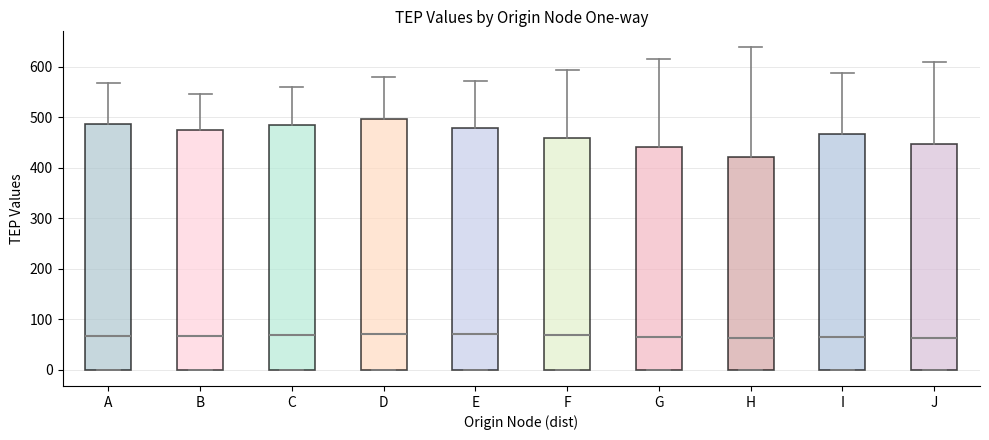

Reading left to right, read every box against the y-axis: the position of its median line, the range the box covers, and the ends of its whiskers. The values are not printed on the chart, so give them approximately, as read against the axis.

A: median 70, box 0 to 490, whiskers 0 to 570
B: median 70, box 0 to 470, whiskers 0 to 550
C: median 70, box 0 to 480, whiskers 0 to 560
D: median 70, box 0 to 500, whiskers 0 to 580
E: median 70, box 0 to 480, whiskers 0 to 570
F: median 70, box 0 to 460, whiskers 0 to 590
G: median 70, box 0 to 440, whiskers 0 to 620
H: median 60, box 0 to 420, whiskers 0 to 640
I: median 70, box 0 to 470, whiskers 0 to 590
J: median 60, box 0 to 450, whiskers 0 to 610